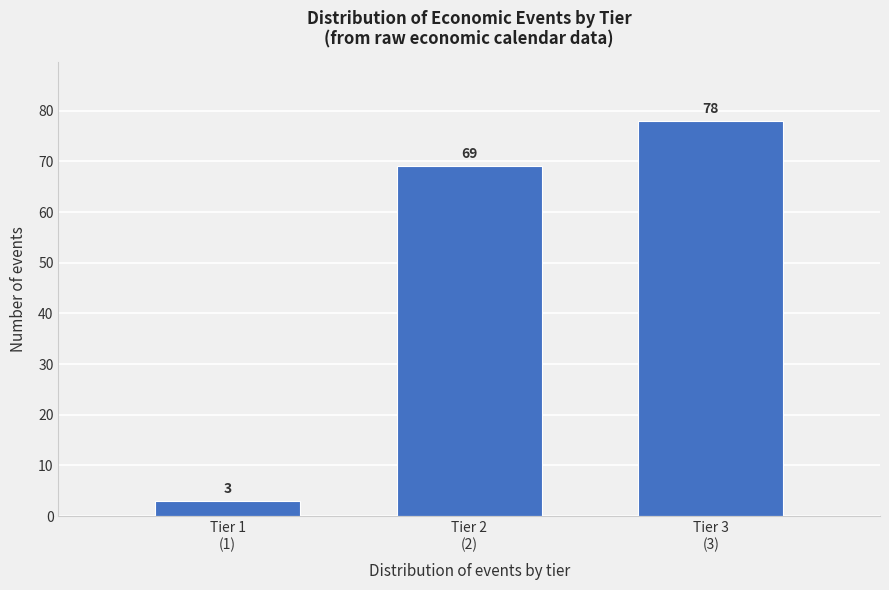

Reading left to right, what are all the values shown in this chart?

3	69	78